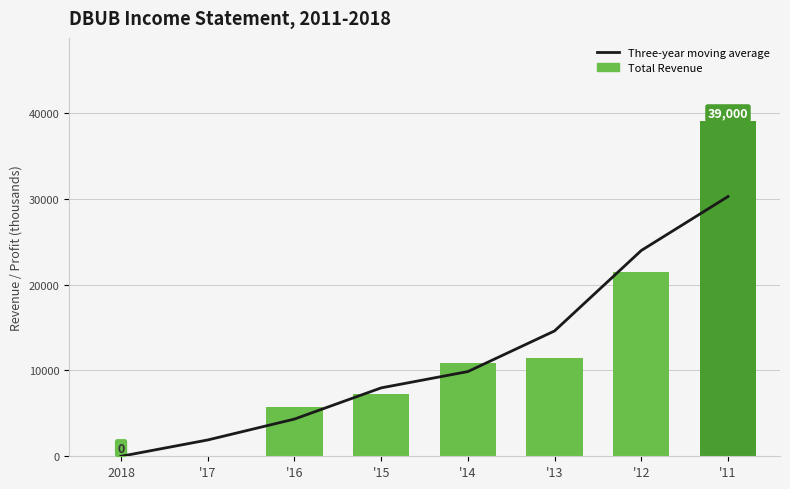

Reading left to right, extract all data points from this chart.

Three-year moving average: 2018=0.0	'17=1900.0	'16=4333.3	'15=7966.7	'14=9866.7	'13=14600.0	'12=23966.7	'11=30250.0
Total Revenue: 2018=0.0	'17=0.0	'16=5700.0	'15=7300.0	'14=10900.0	'13=11400.0	'12=21500.0	'11=39000.0